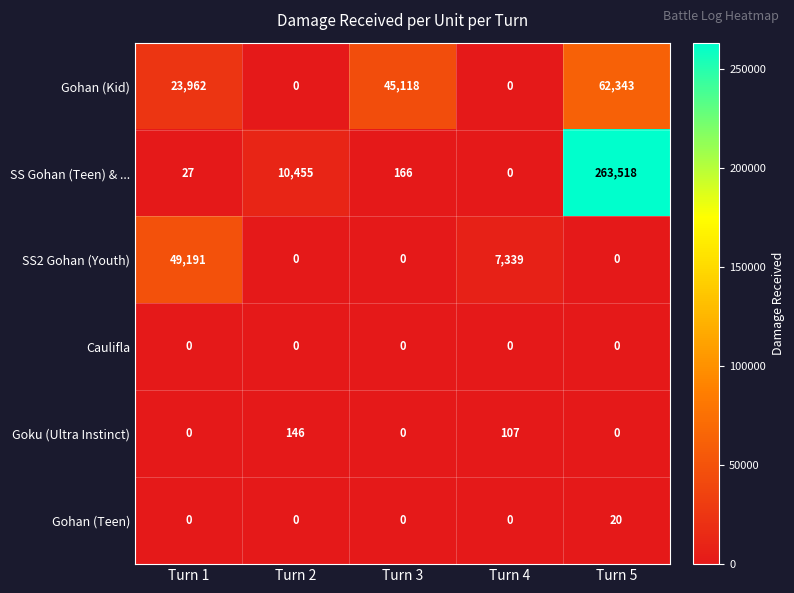

Which category has the highest value across all series?

Turn 5